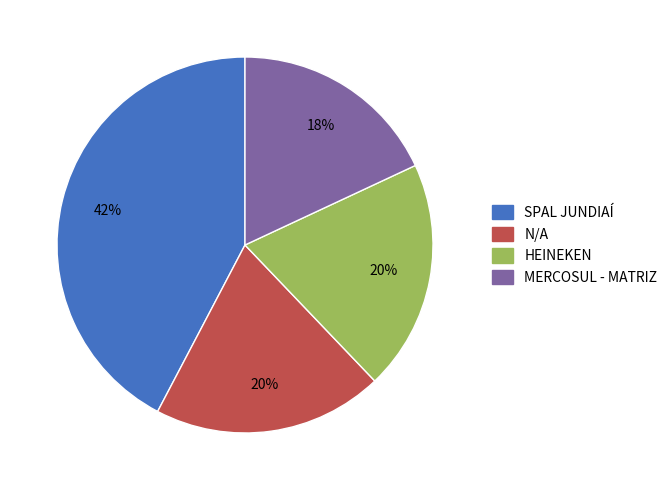

Does any single category account for the majority?

No